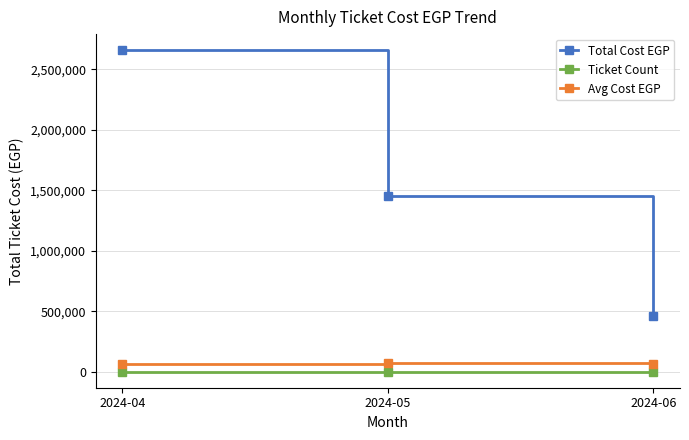

What value does the Total Cost EGP series have at 2024-05?

1452315